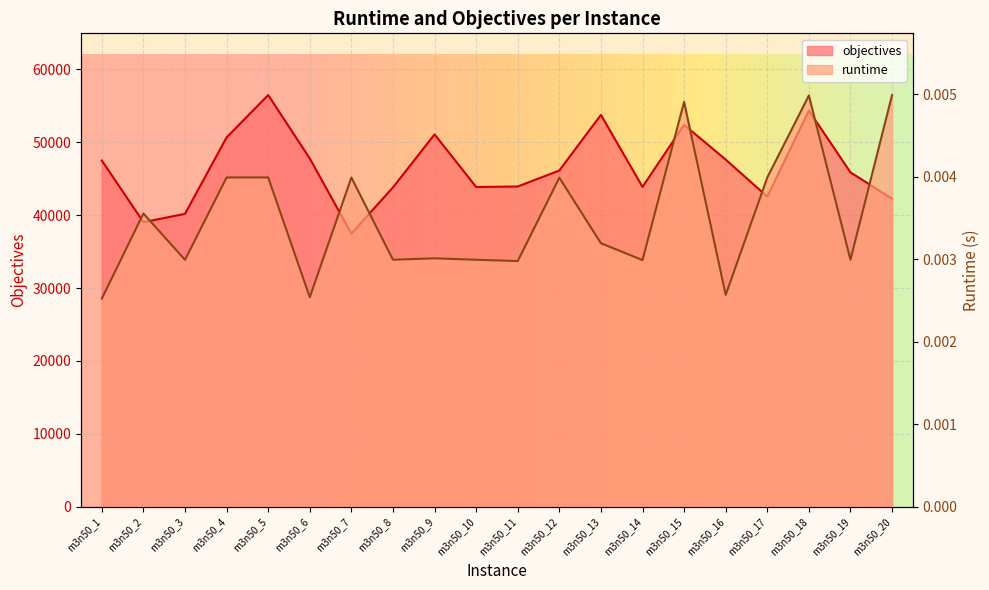

Count the number of categories in the chart.

20